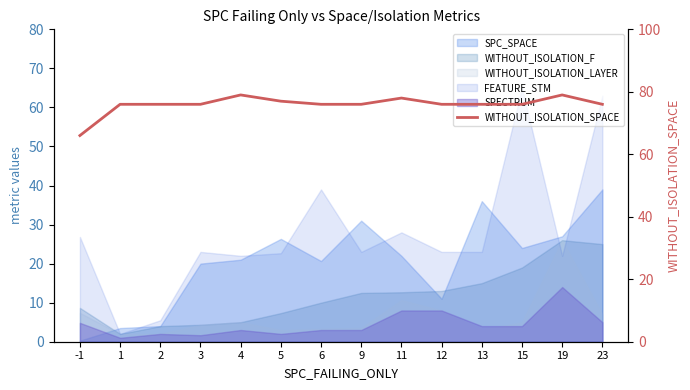

How many values exceed 76?

4